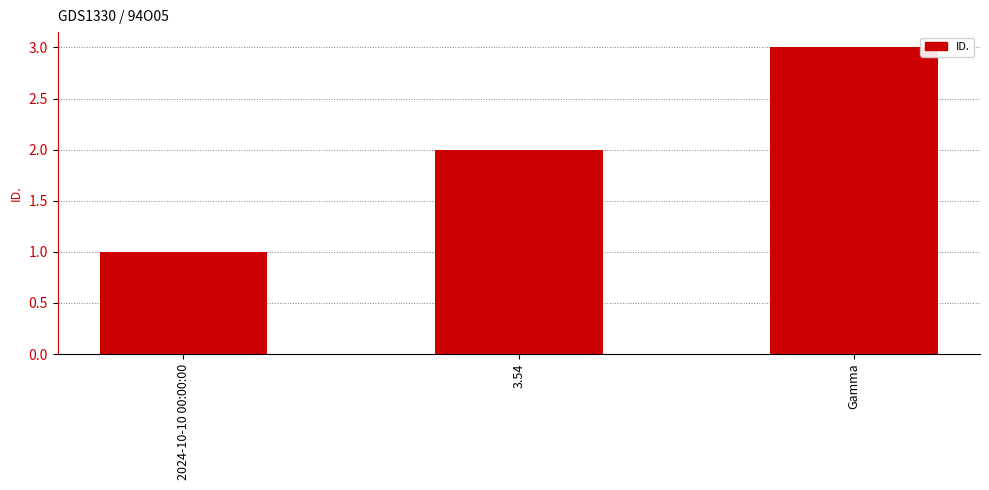

Does the chart contain stacked bars?

No